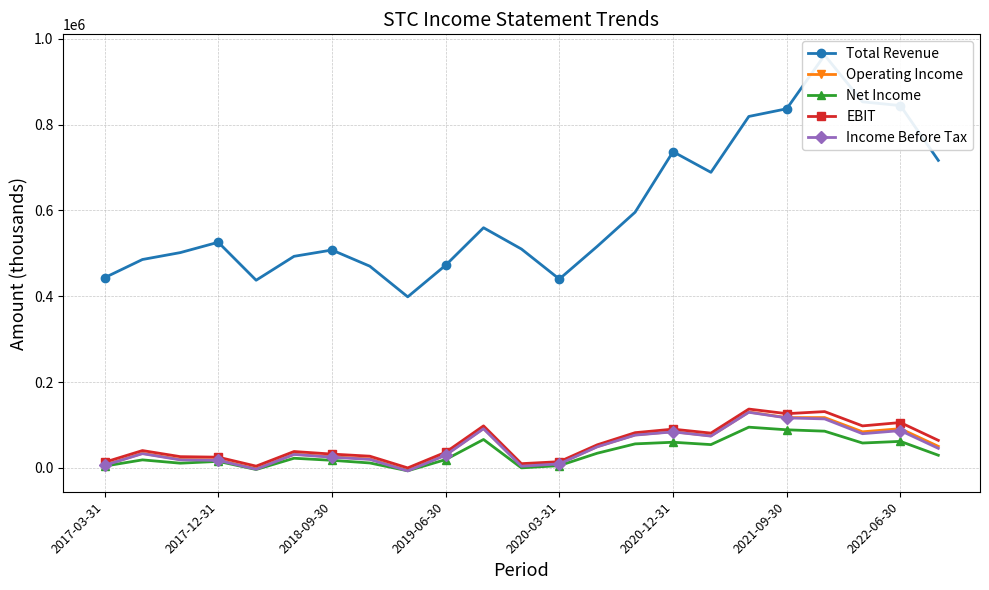

Is this an area chart (filled region under the line)?

No